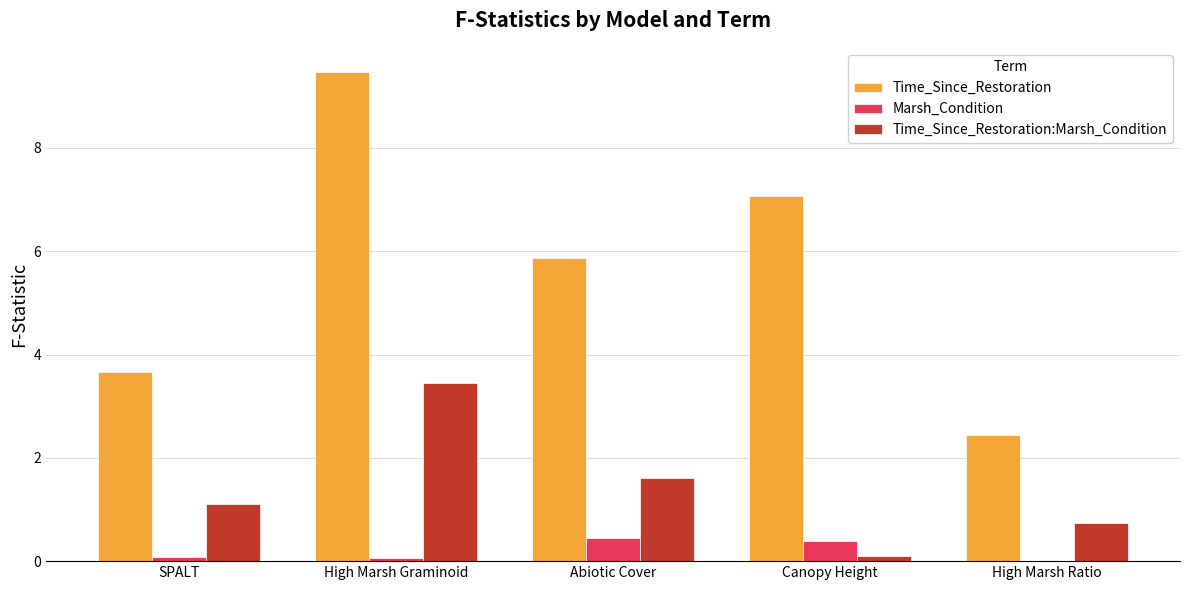

True or false: Time_Since_Restoration has a value of 9.5 at High Marsh Graminoid.

True